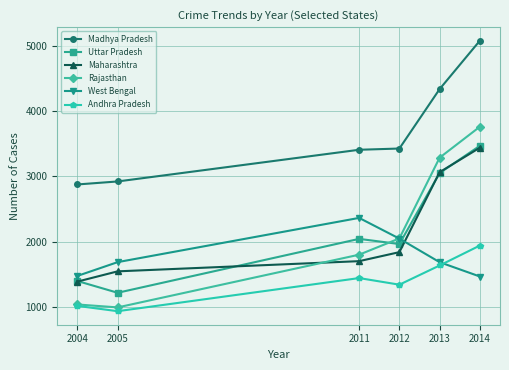

How many interior local peaks does the Andhra Pradesh series have?

1